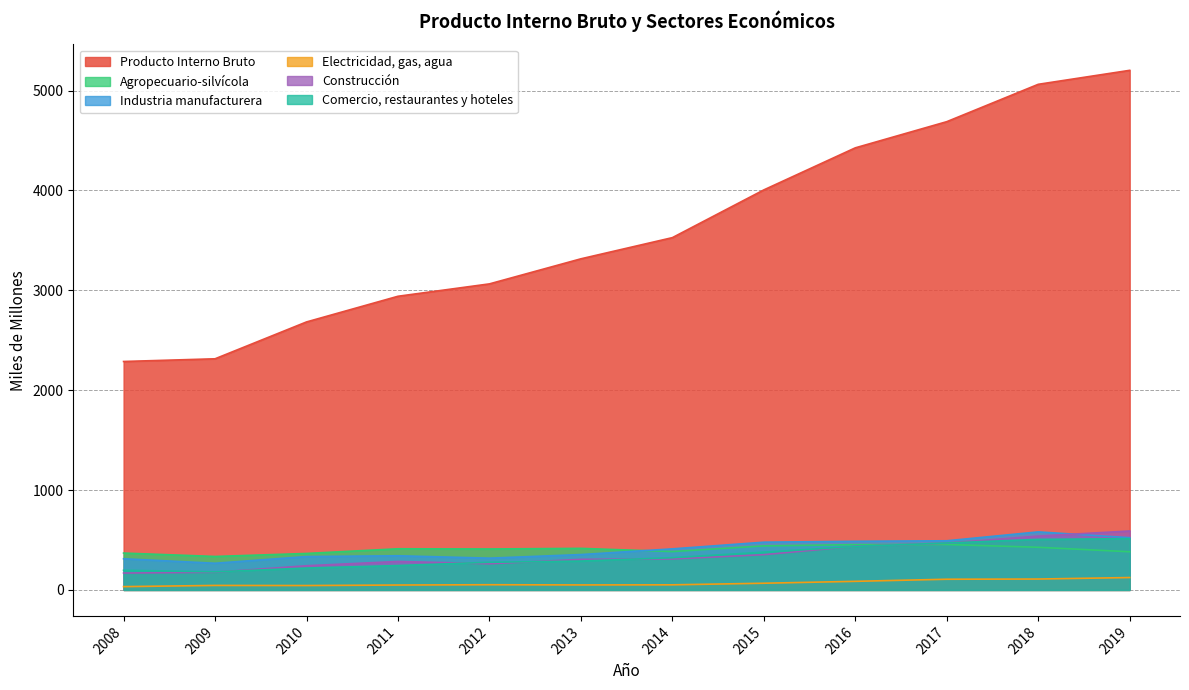

List the series in order of their peak value, lowest first.

Electricidad, gas, agua, Agropecuario-silvícola, Comercio, restaurantes y hoteles, Industria manufacturera, Construcción, Producto Interno Bruto